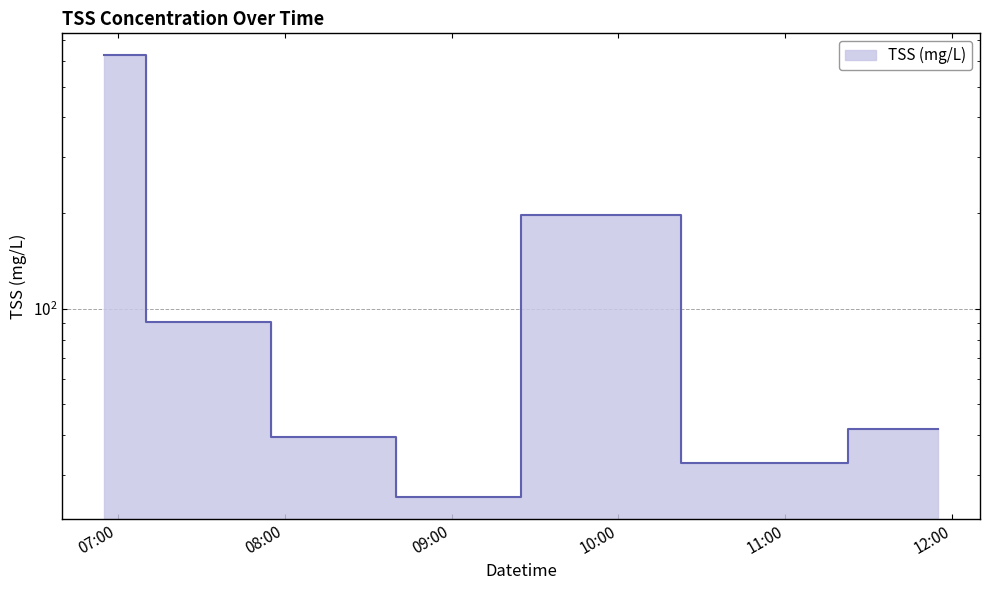

What is the difference between the maximum and minimum values?

601.2